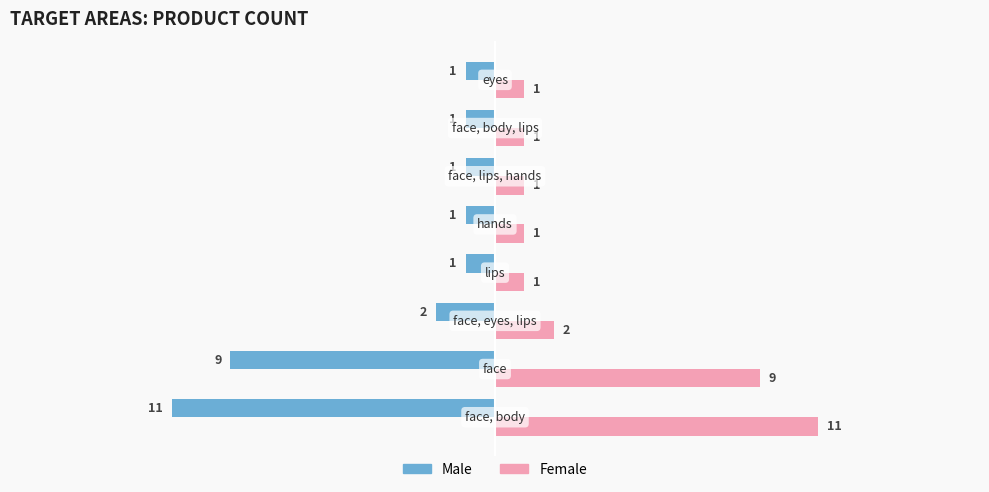

What are all the series names shown in the legend?

Male, Female